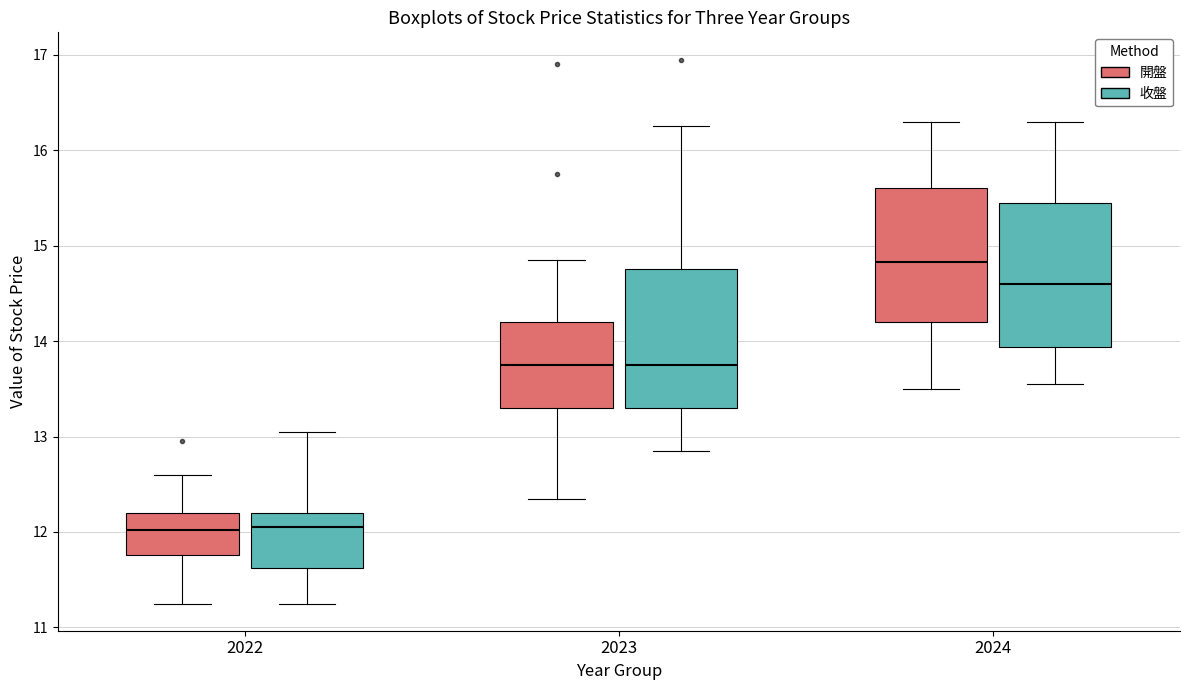

Reading left to right, transcribe this box plot: for each box, give where its median line is, the range the box spans, and where its two whiskers end, as read against the y-axis. The values are not printed on the chart, so give them approximately, as read against the axis.

2022 (開盤): median 12.0, box 11.8 to 12.2, whiskers 11.3 to 12.6
2022 (收盤): median 12.1, box 11.6 to 12.2, whiskers 11.3 to 13.1
2023 (開盤): median 13.8, box 13.3 to 14.2, whiskers 12.4 to 14.9
2023 (收盤): median 13.8, box 13.3 to 14.8, whiskers 12.9 to 16.3
2024 (開盤): median 14.8, box 14.2 to 15.6, whiskers 13.5 to 16.3
2024 (收盤): median 14.6, box 13.9 to 15.5, whiskers 13.6 to 16.3